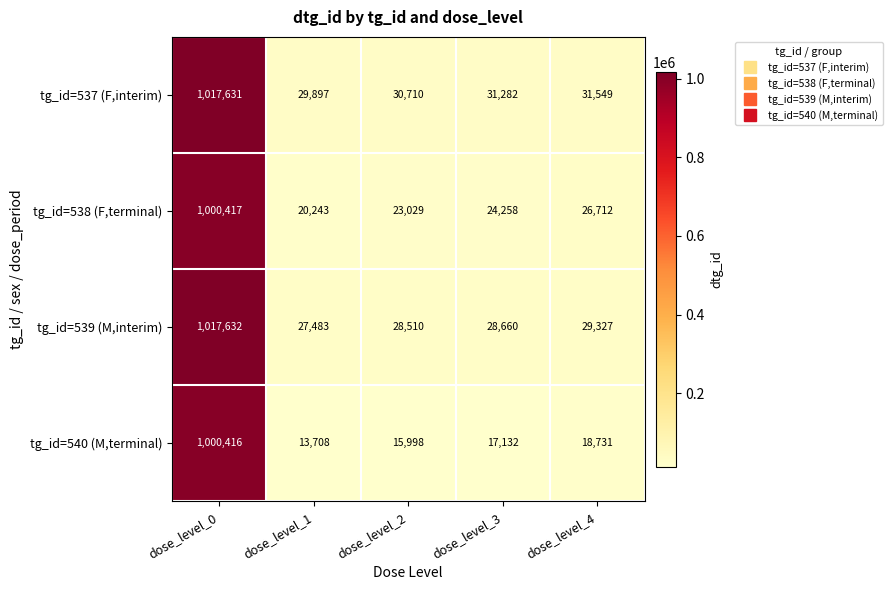

Between dose_level_2 and dose_level_3, which series saw the biggest shift?

tg_id=538 (F,terminal)